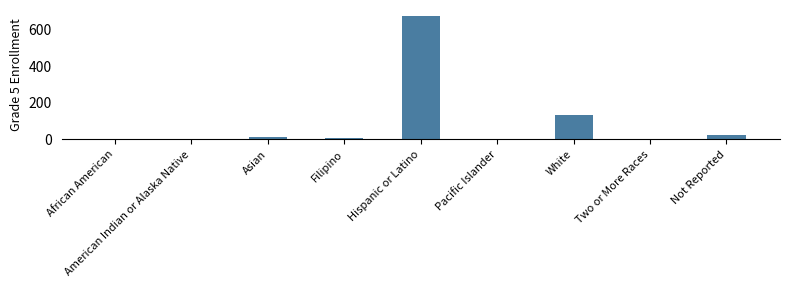

At which label does the data first exceed 8?

Asian